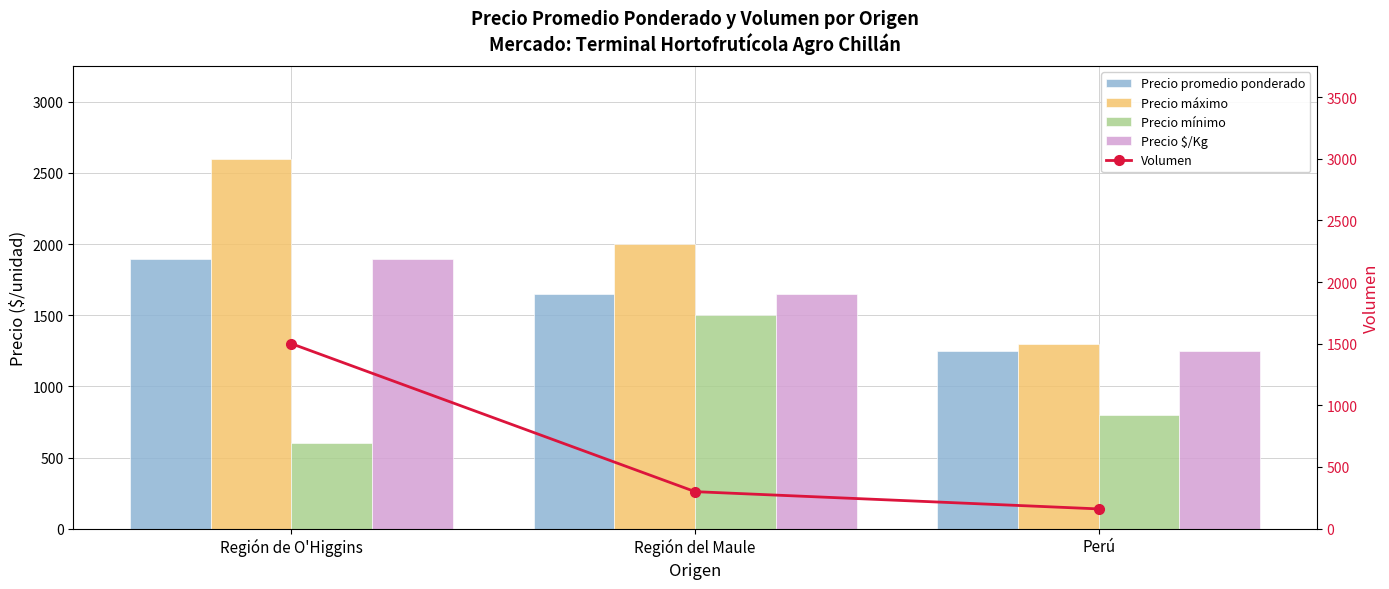

At which category is the sum across all series the highest?

Región de O'Higgins